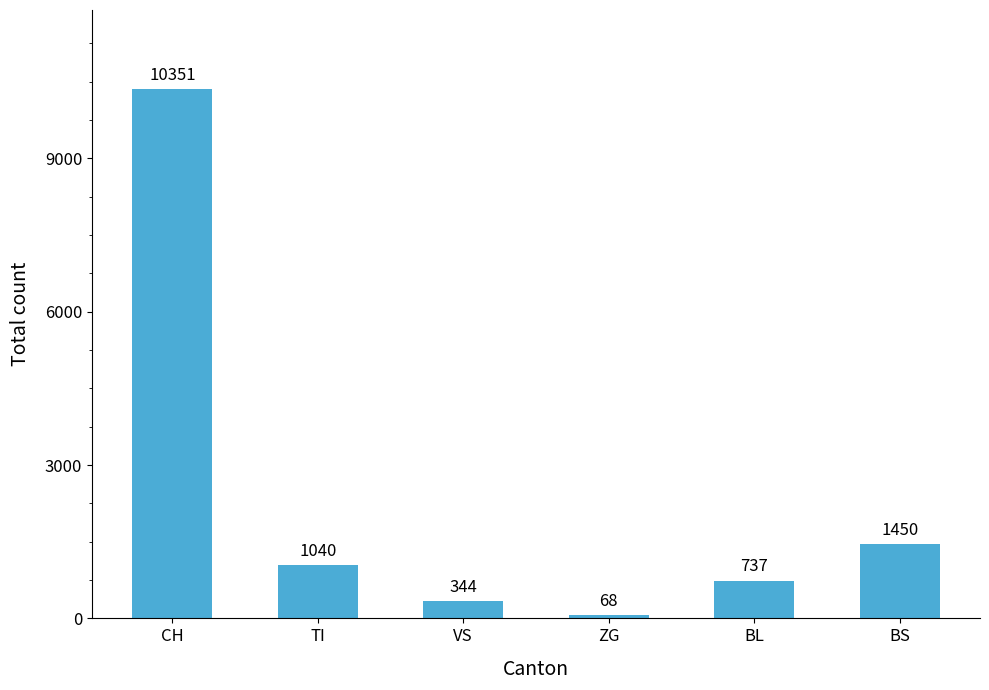

The chart shows a value of 737 at BL. True or false?

True